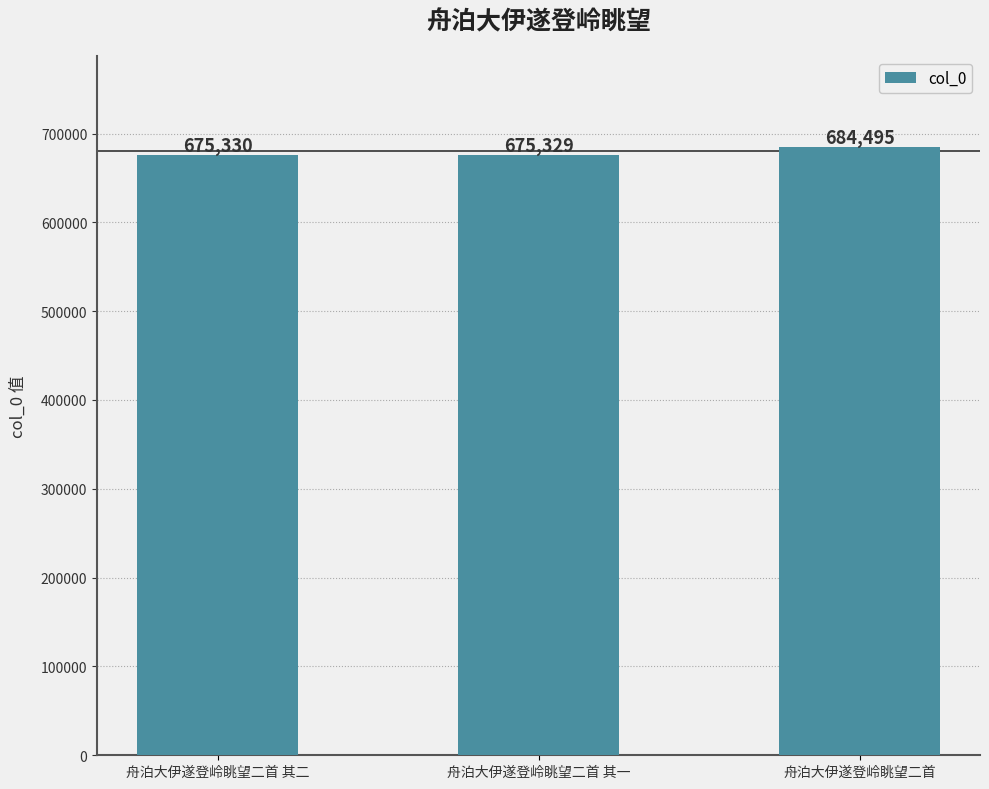

What is the minimum value shown in the chart?

675329